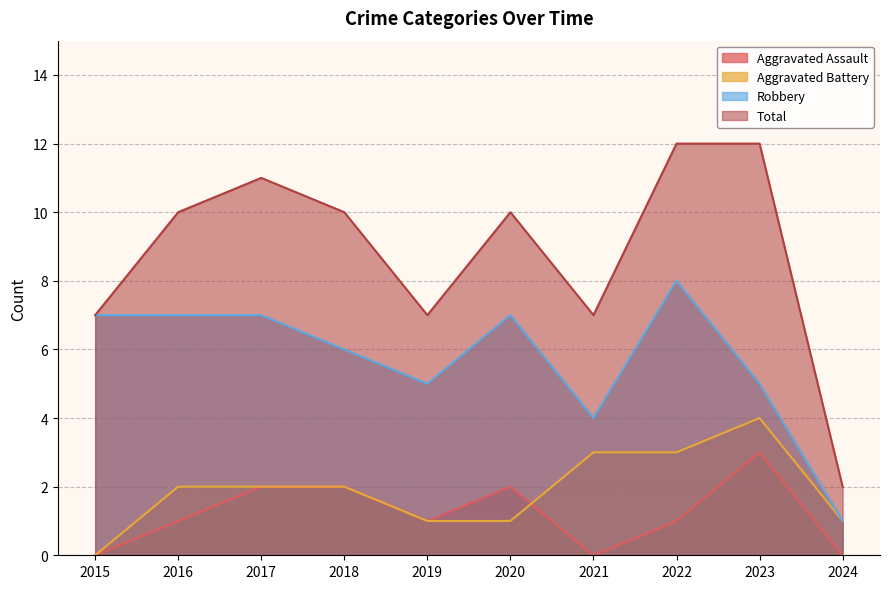

Reading left to right, extract all data points from this chart.

Aggravated Assault: 2015=0	2016=1	2017=2	2018=2	2019=1	2020=2	2021=0	2022=1	2023=3	2024=0
Aggravated Battery: 2015=0	2016=2	2017=2	2018=2	2019=1	2020=1	2021=3	2022=3	2023=4	2024=1
Robbery: 2015=7	2016=7	2017=7	2018=6	2019=5	2020=7	2021=4	2022=8	2023=5	2024=1
Total: 2015=7	2016=10	2017=11	2018=10	2019=7	2020=10	2021=7	2022=12	2023=12	2024=2